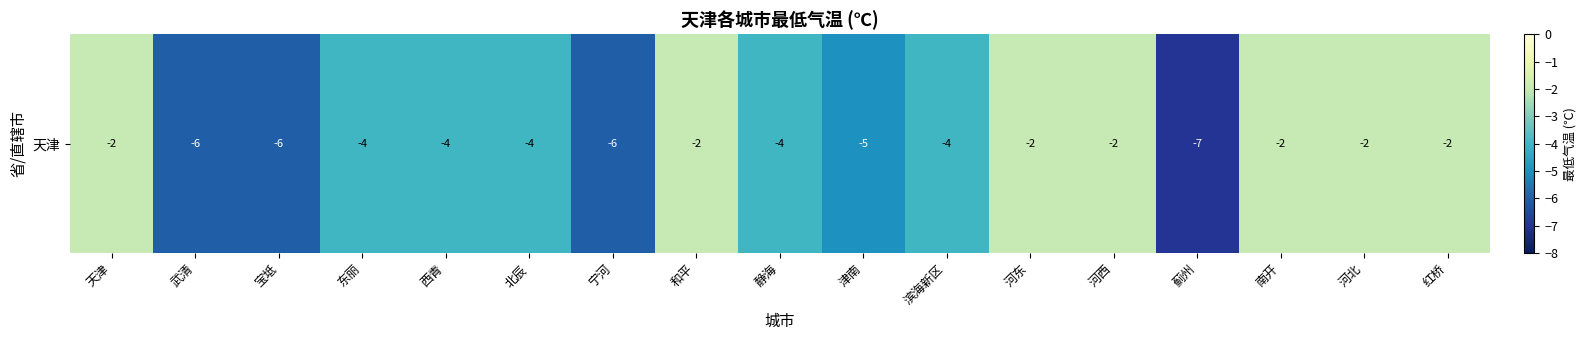

Count the number of categories in the chart.

17